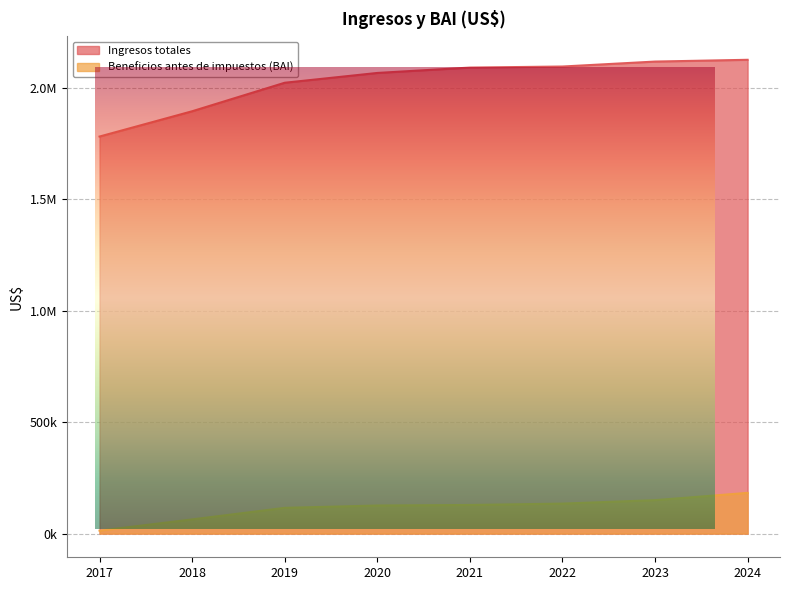

At how many categories does at least one series exceed 69957?

8